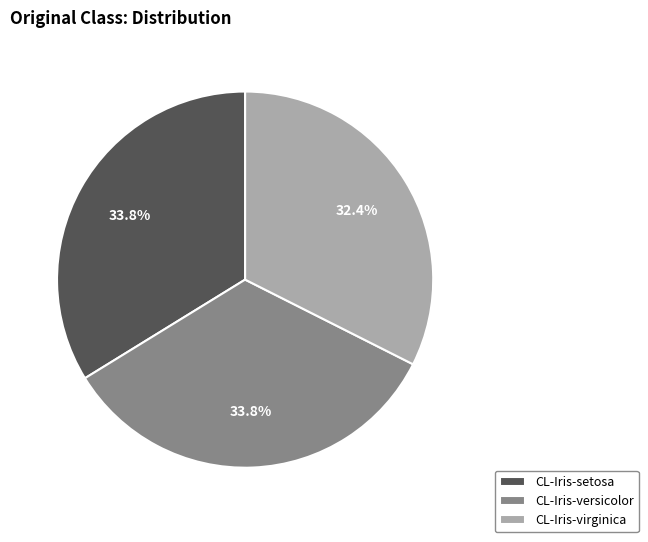

Does CL-Iris-versicolor represent more than half of the total?

No